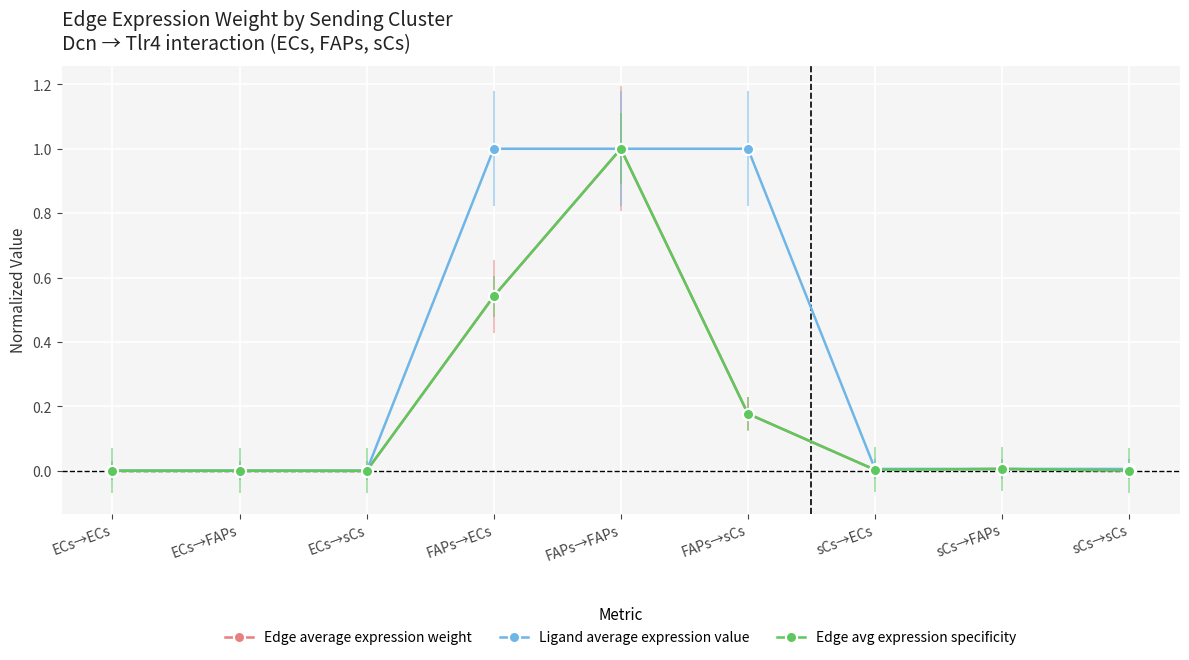

How many lines are shown in the chart?

3